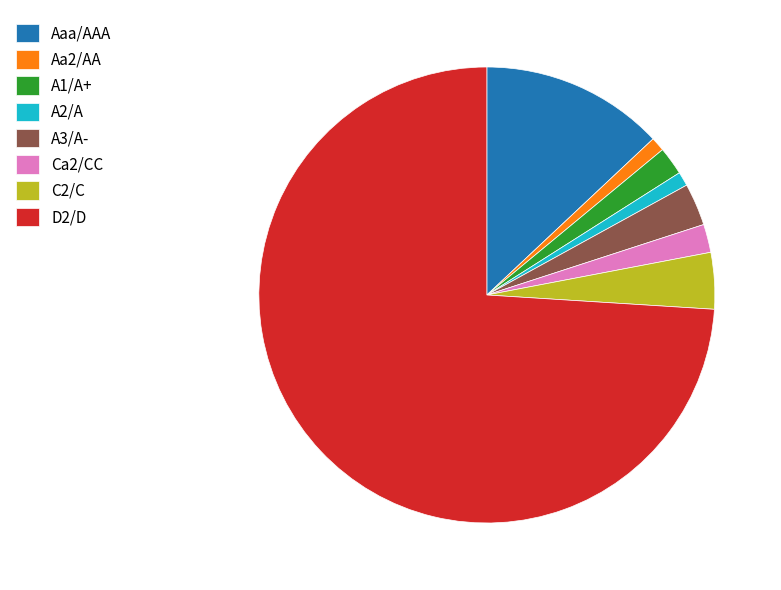

Which category has the biggest portion of the pie?

D2/D